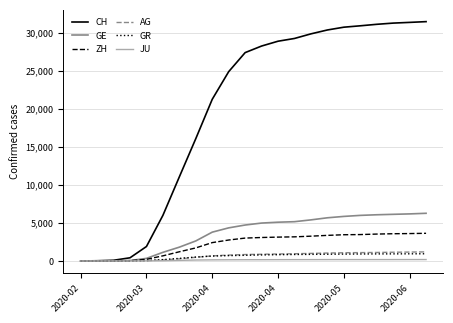

Which series has the largest total across all categories?

CH